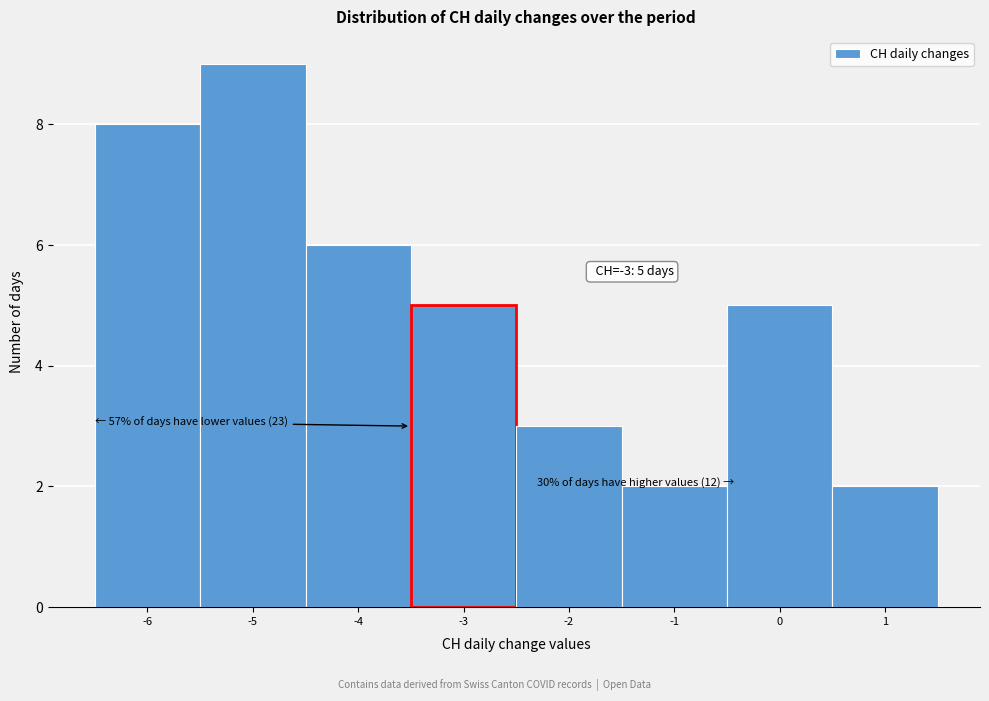

Which range on the x-axis has the tallest bar?

-5.5 to -4.5